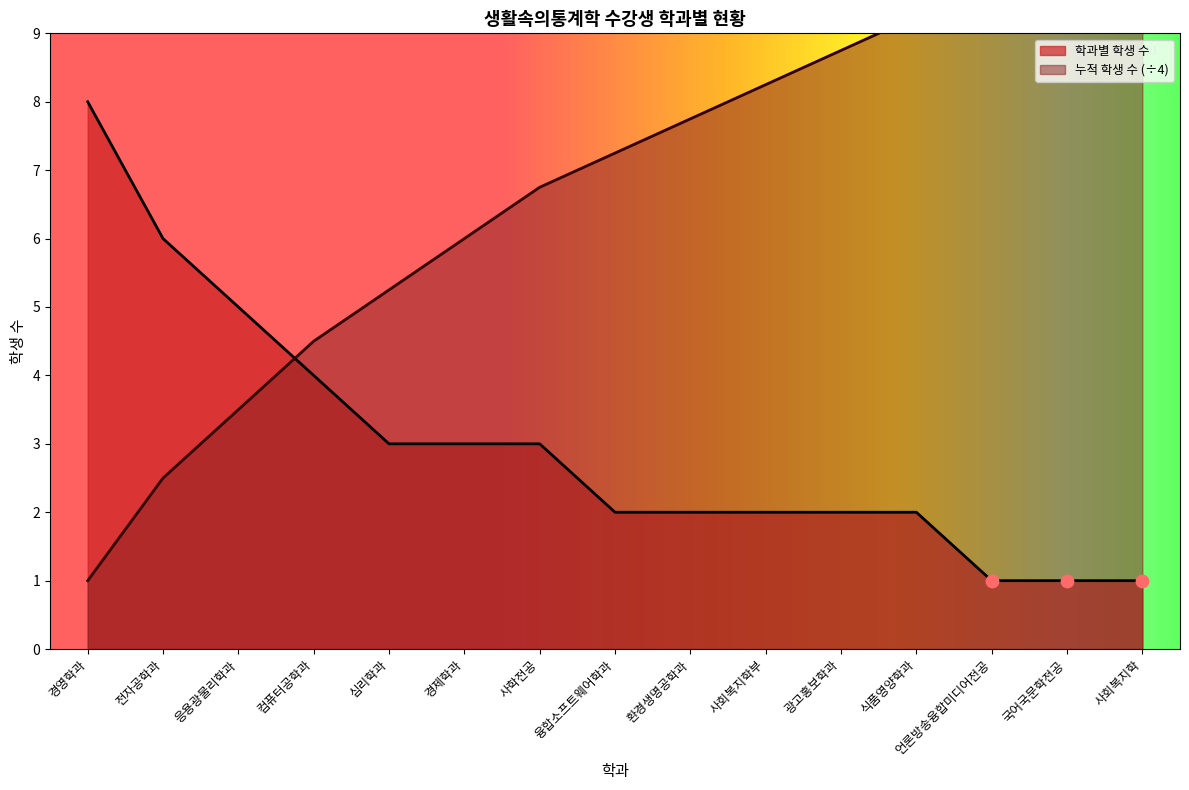

Which series contains the lowest Y value?

학과별 학생 수